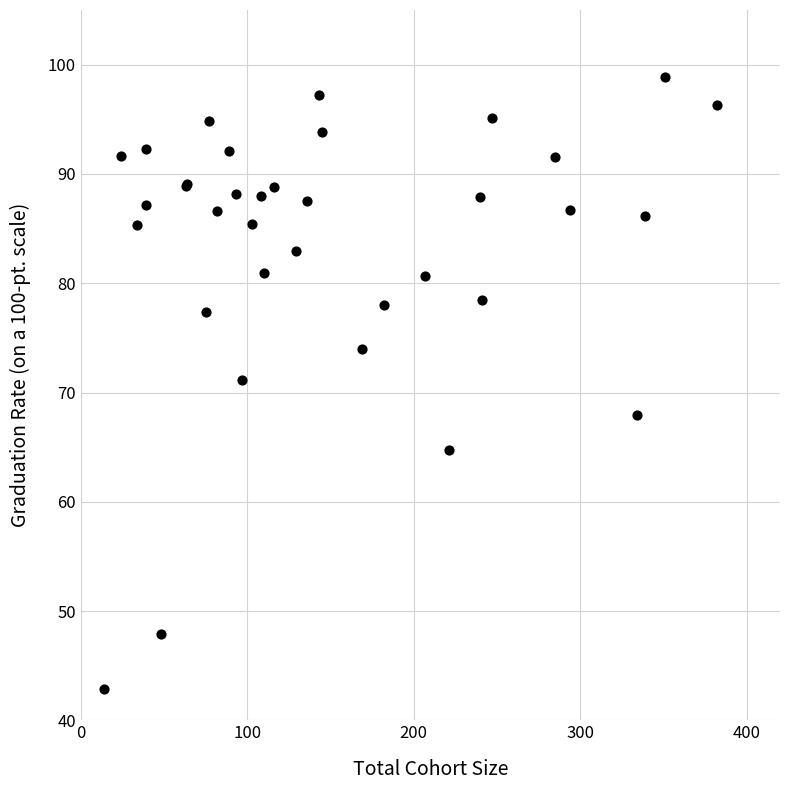

What Y value in the scatter plot is closest to 70?

71.1